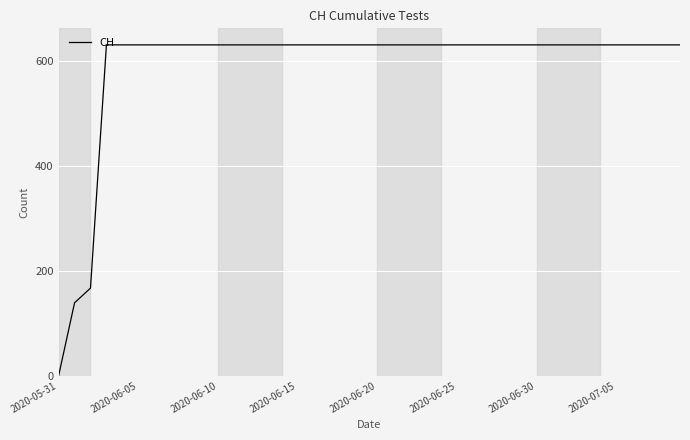

What is the difference between the maximum and minimum values?

631